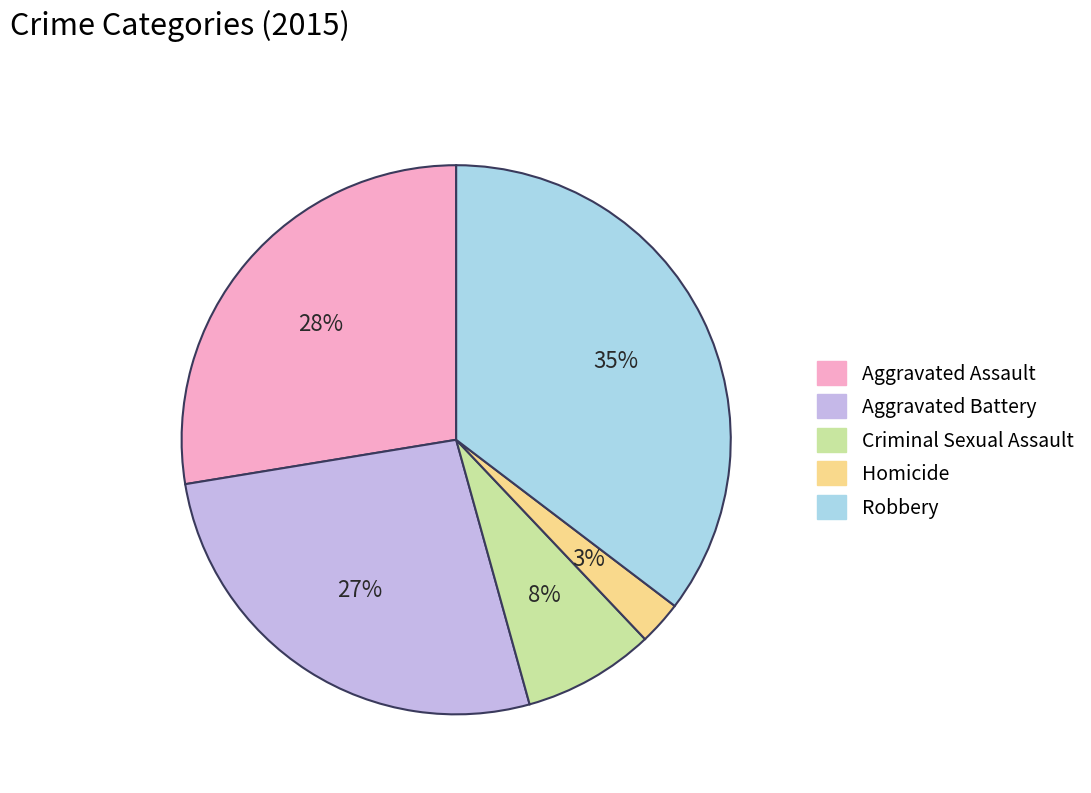

What percentage is the Criminal Sexual Assault slice, to the nearest percent?

8%